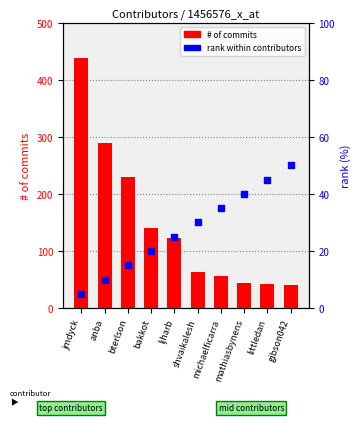

At which category is the sum across all series the highest?

jmdyck